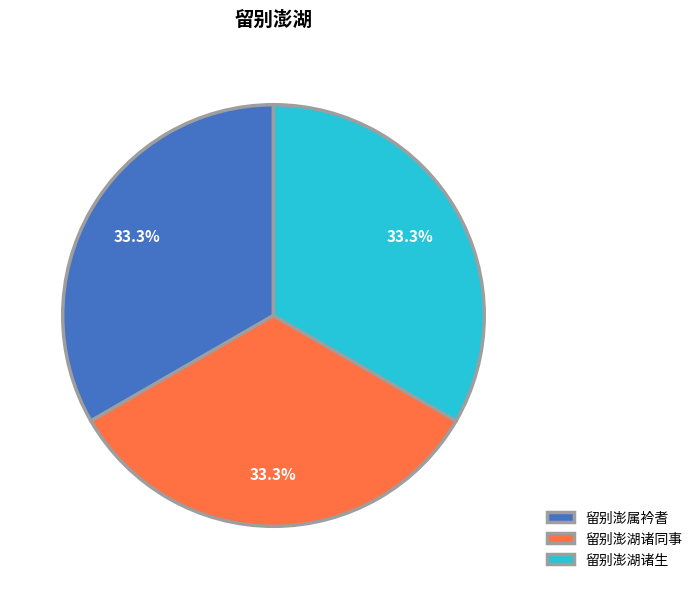

The 留别澎湖诸生 slice represents 33% of the pie. True or false?

True